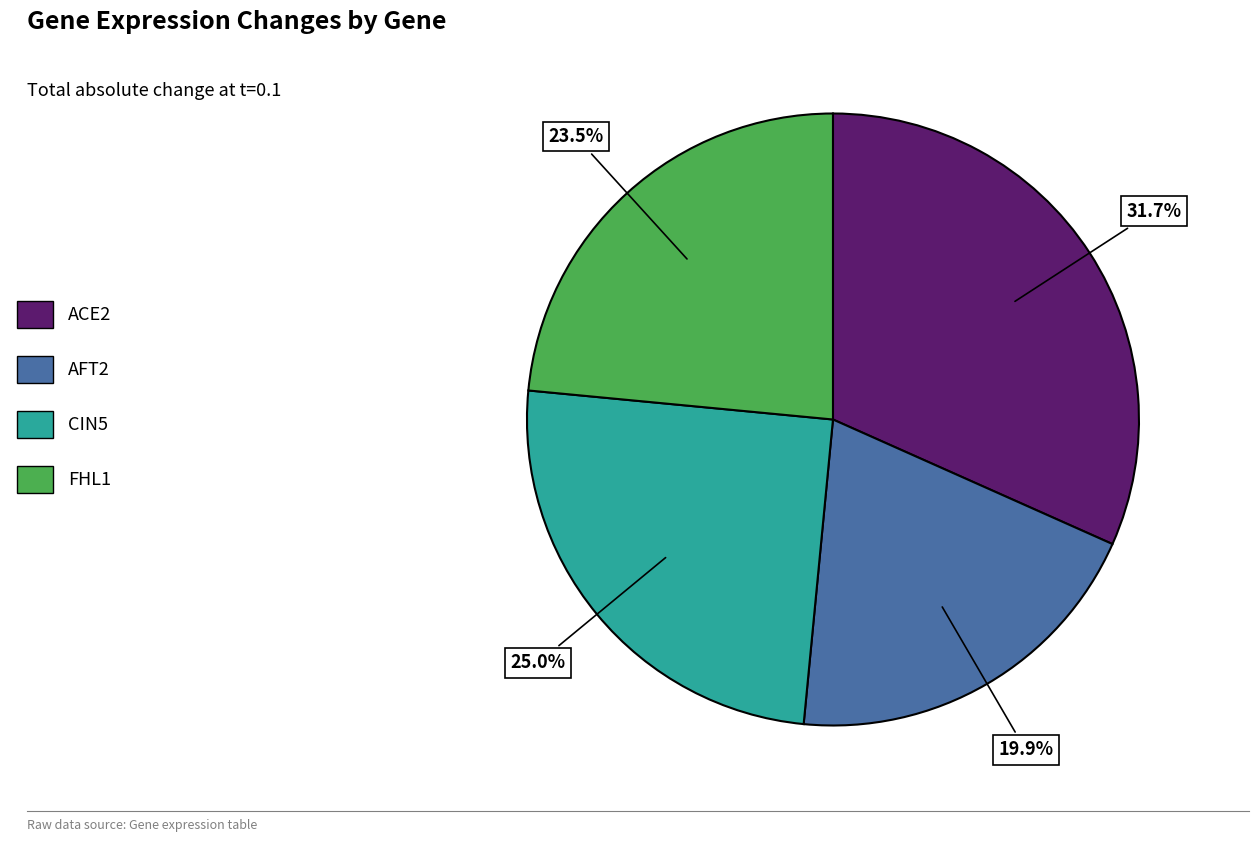

Is there a majority slice in this chart?

No